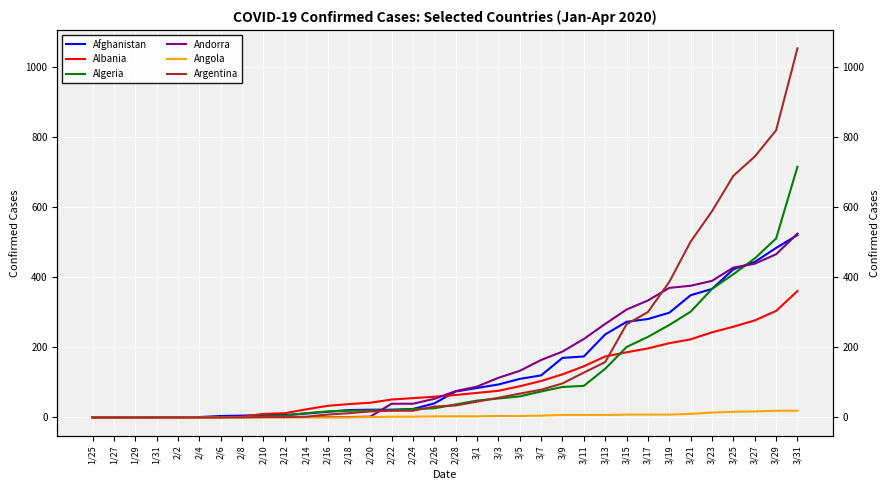

What is the average value of the Afghanistan series?

138